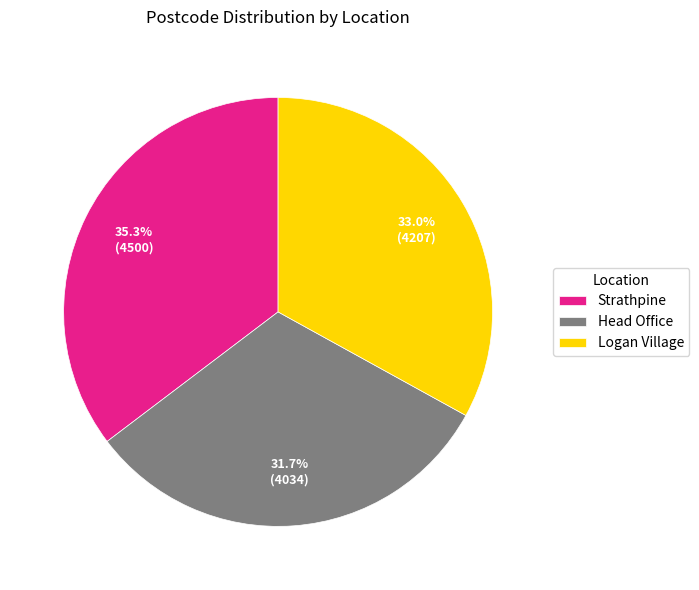

Which category has the smallest portion of the pie?

Head Office